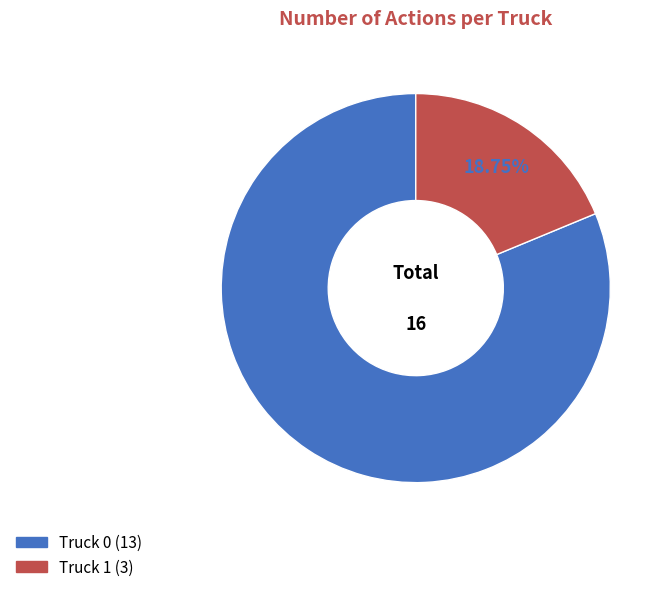

Rank the categories by value from highest to lowest.

Truck 0, Truck 1